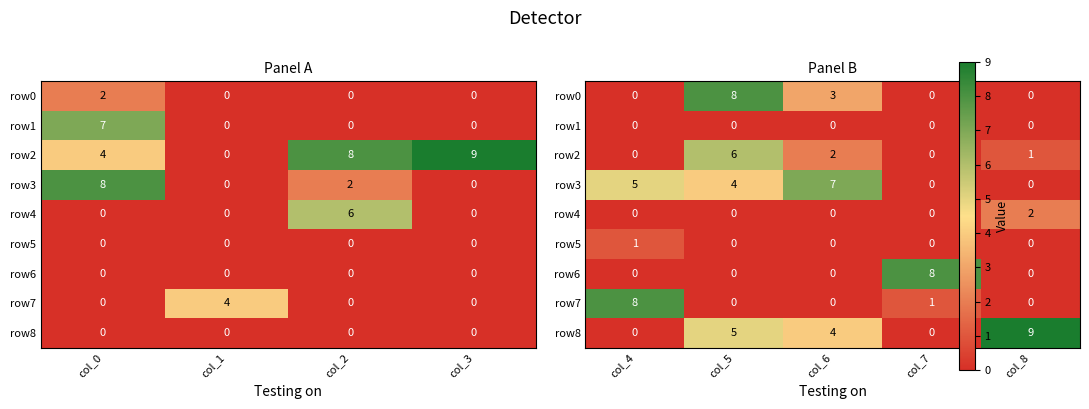

How many row6 values are between 0 and 1?

4